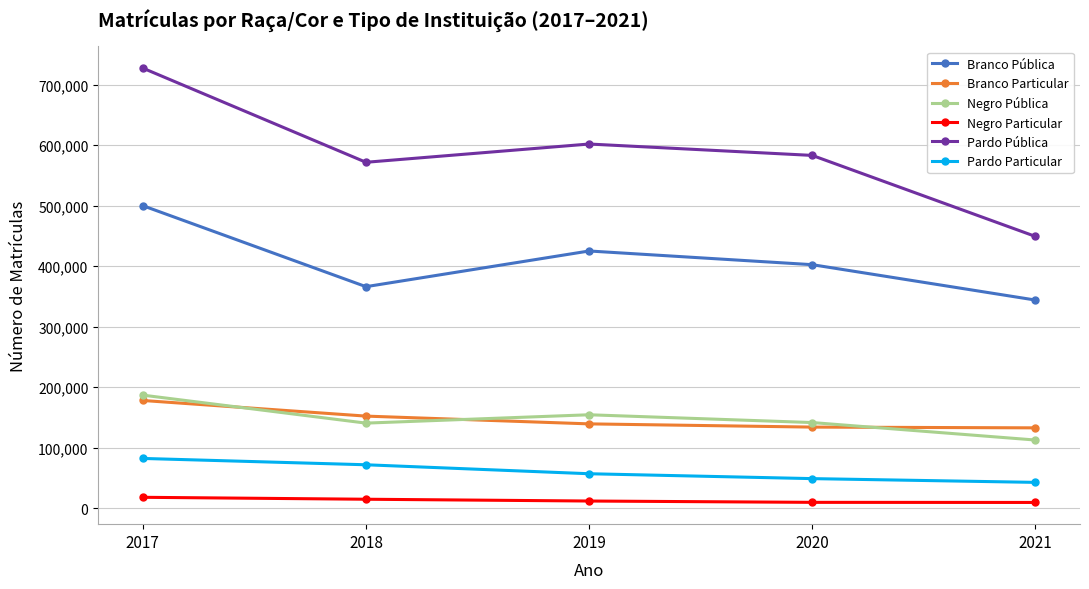

What value does the Branco Pública series have at 2018, to the nearest 10?

366230